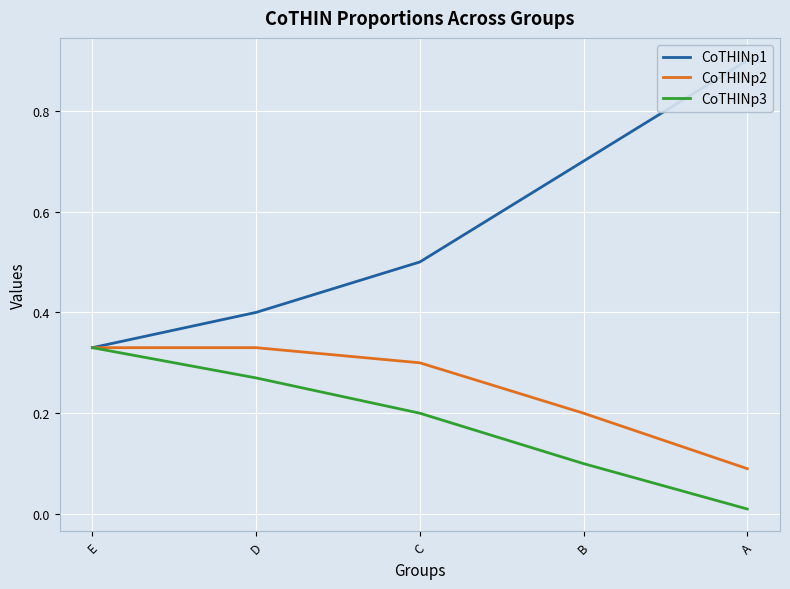

Where is CoTHINp2 nearest to the value 0?

A